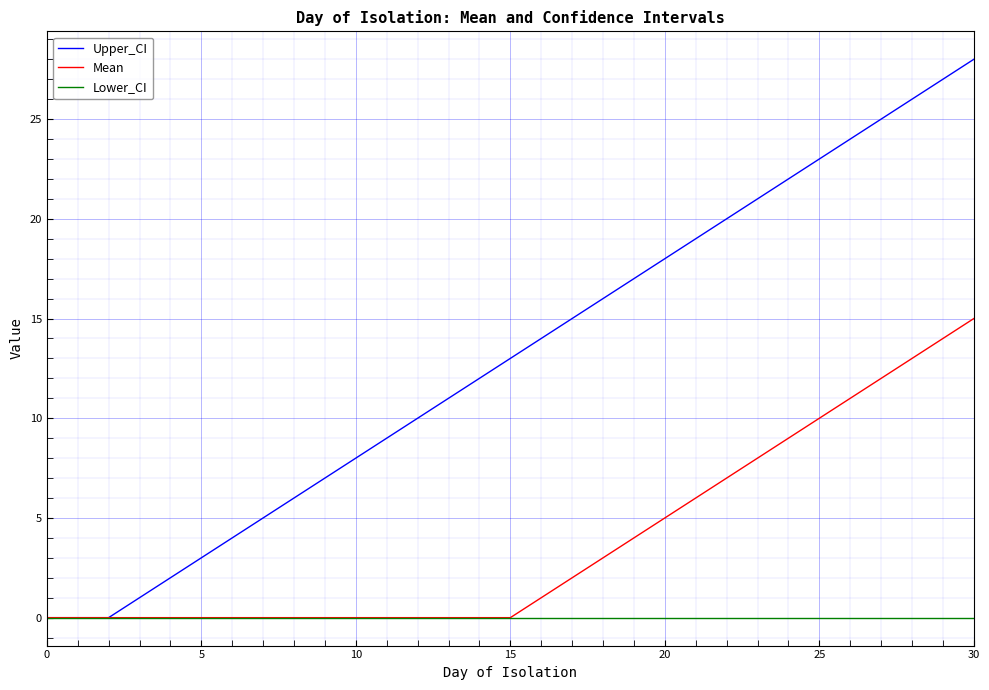

List the series in order of their overall mean, highest first.

Upper_CI, Mean, Lower_CI